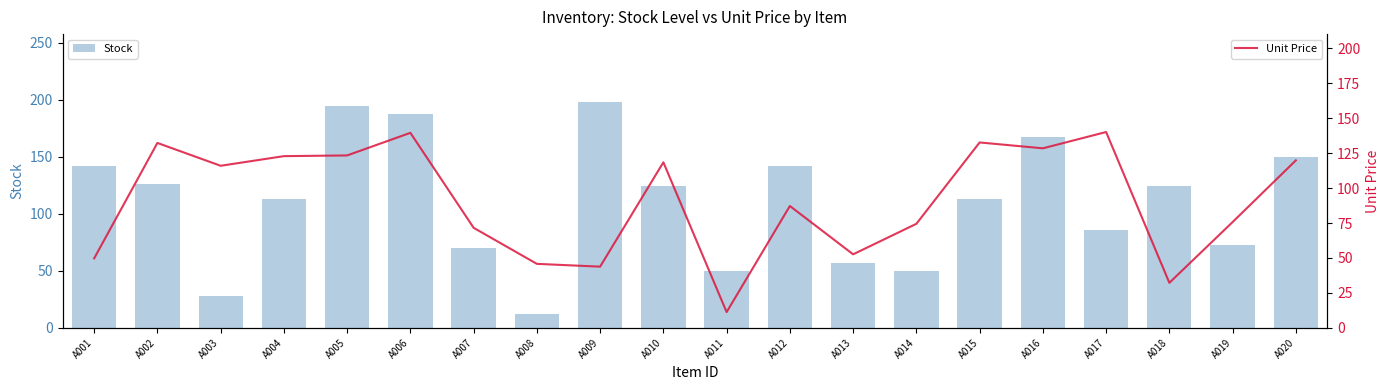

At how many categories does at least one series exceed 133?

8